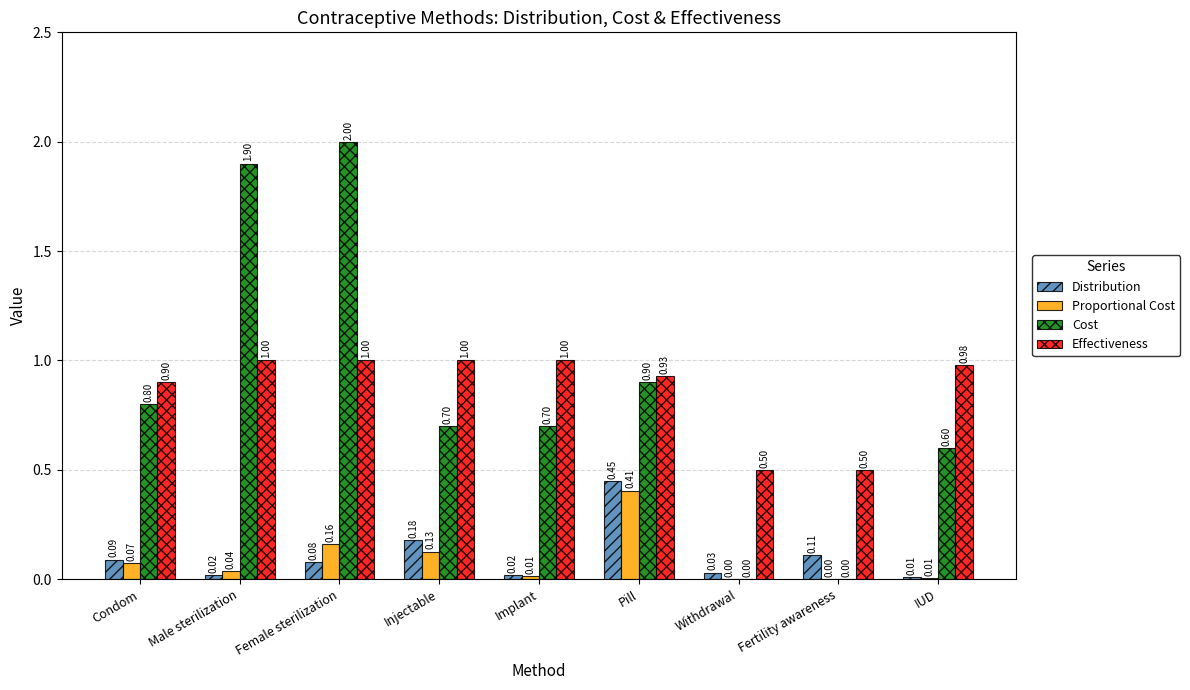

At which label does Proportional Cost reach its peak?

Pill